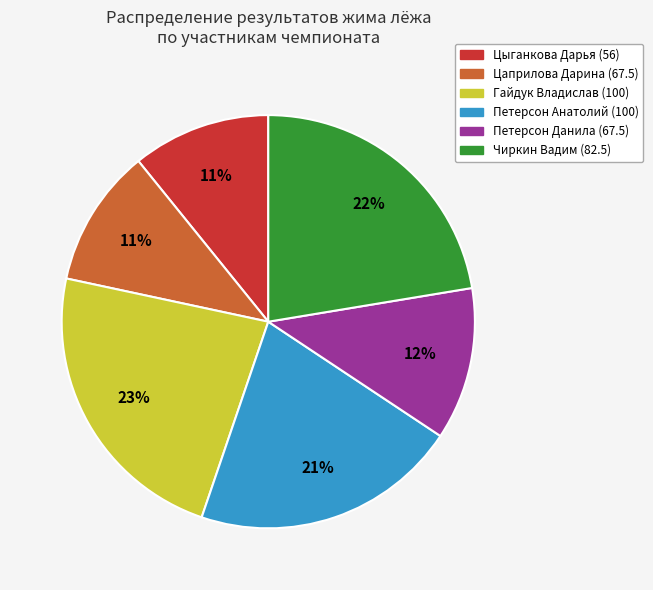

To the nearest percent, what is the average slice percentage?

17%